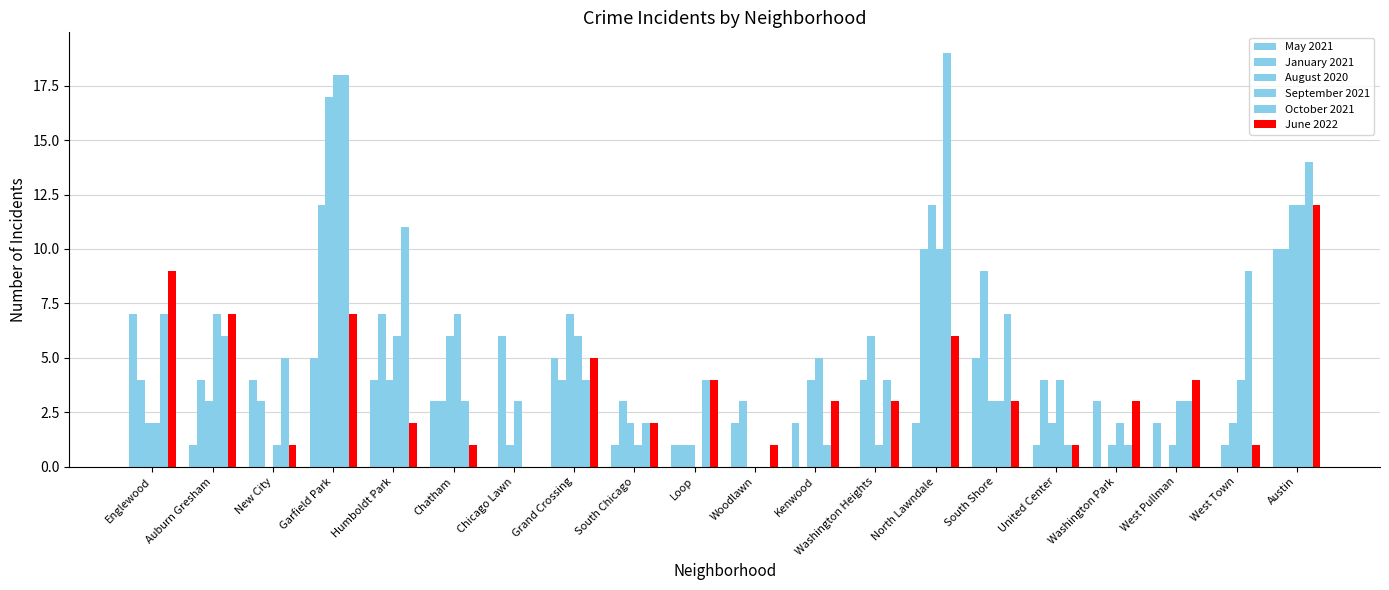

How many data points does each series have?

20